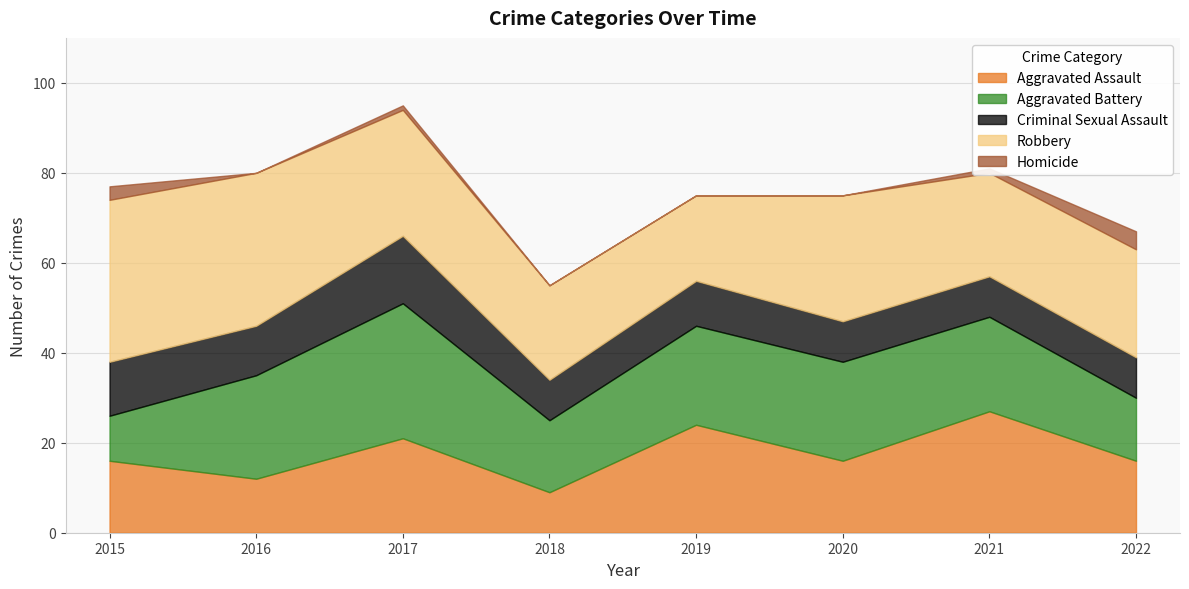

What is the greatest value displayed?

36